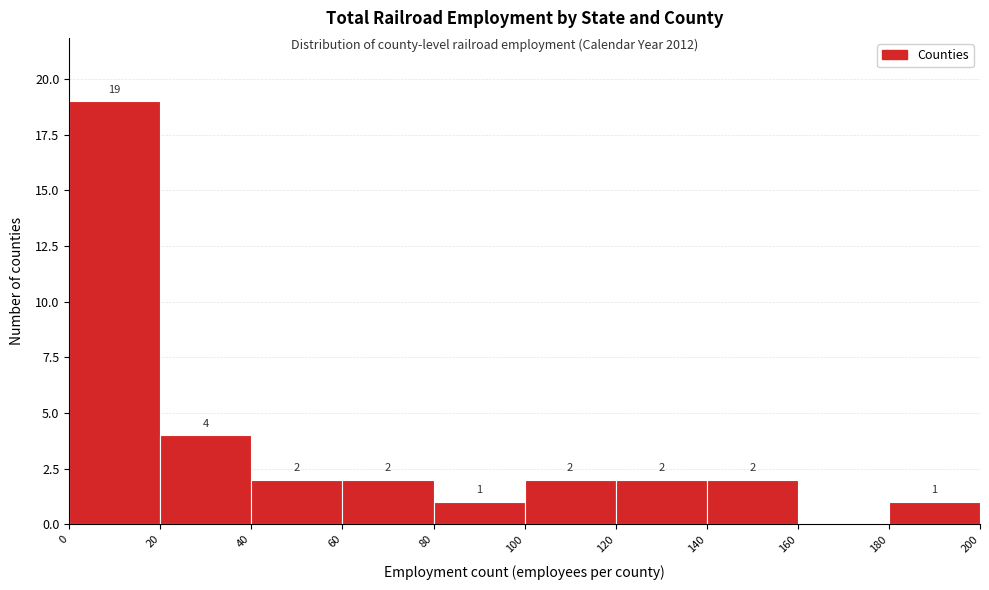

Which range on the x-axis has the tallest bar?

0 to 20